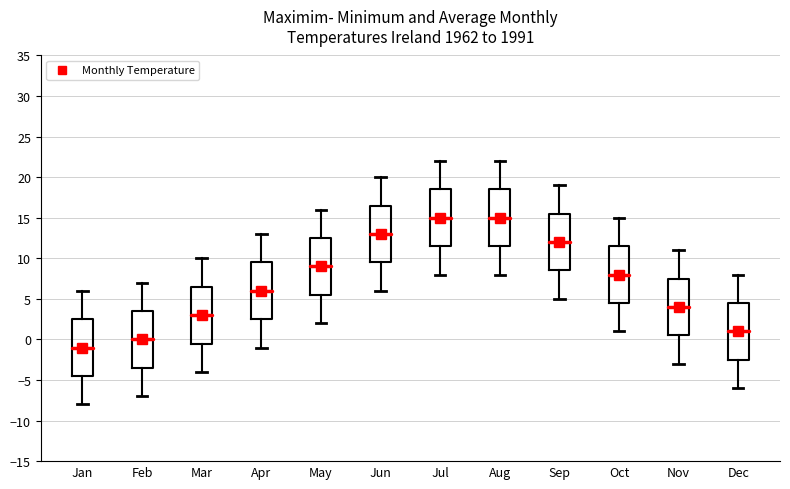

Where is the lower edge of the box for Nov on the y-axis? The values are not printed on the chart, so give them approximately, as read against the axis.

0.5